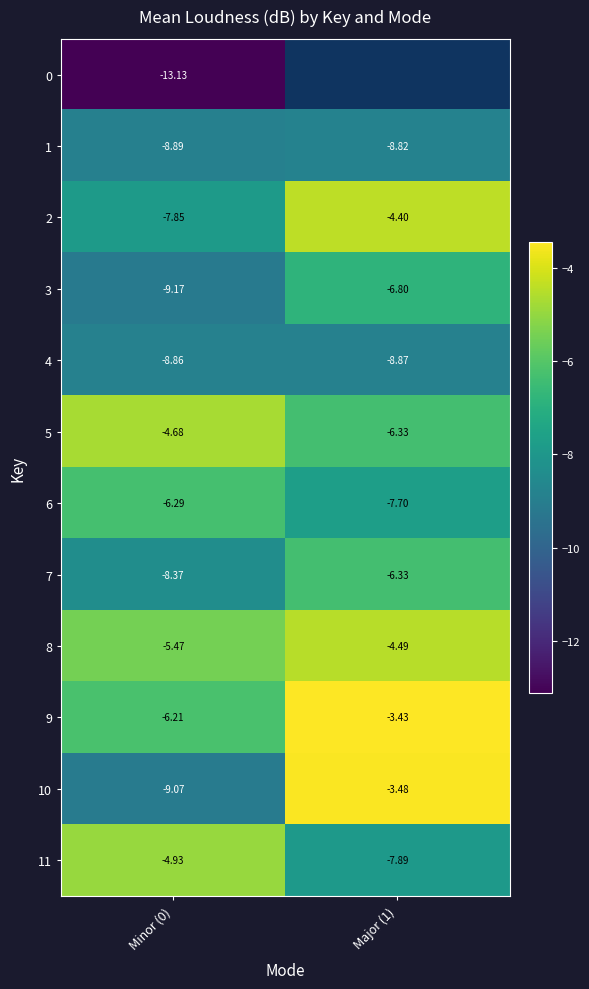

Read the 9 value at Minor (0).

-6.2